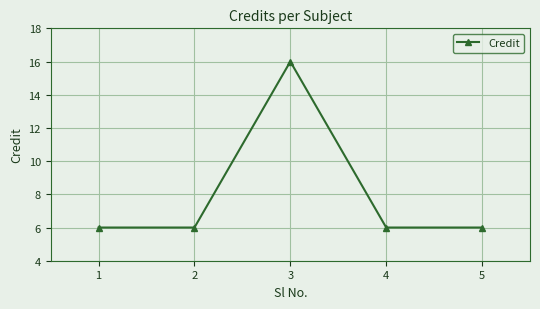

Reading left to right, list all the values displayed in this chart.

6	6	16	6	6